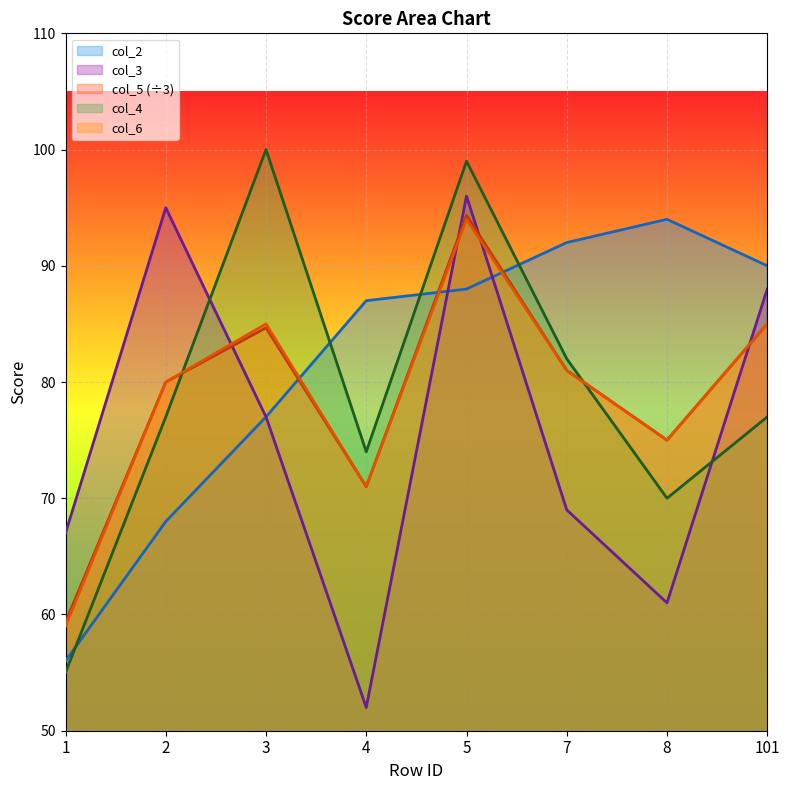

Which series changed the most between 2 and 8?

col_3